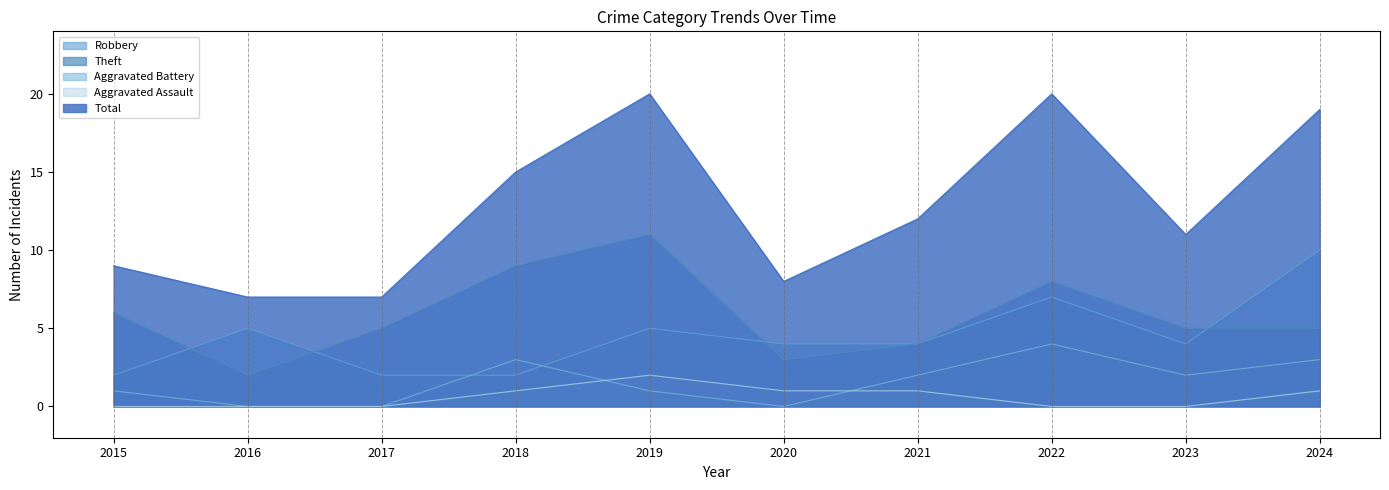

What is the average value of the Aggravated Assault series?

1